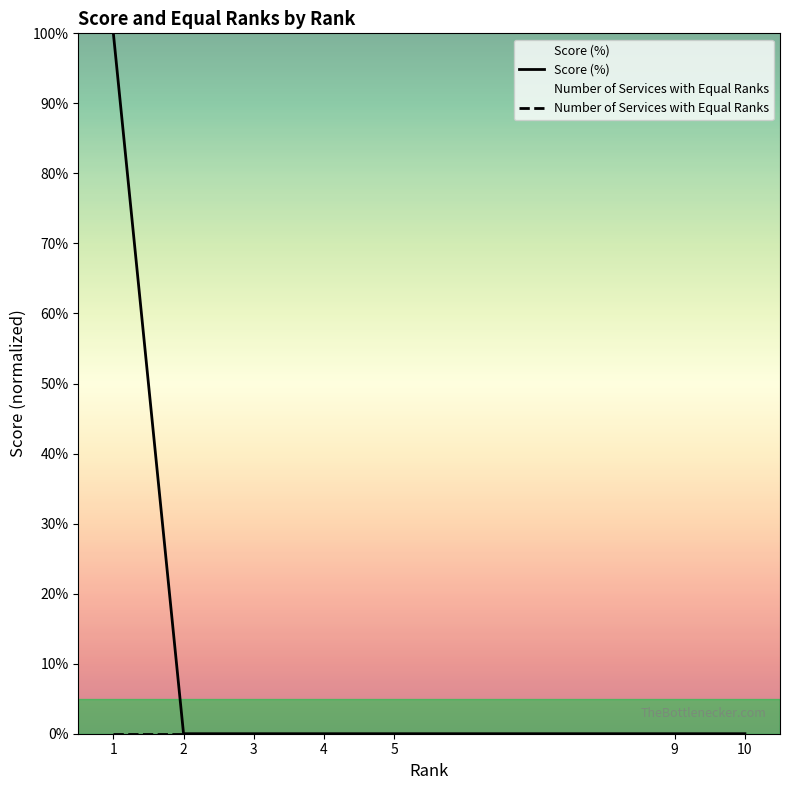

At 4, list the series in order from largest to smallest.

Score (%), Number of Services with Equal Ranks